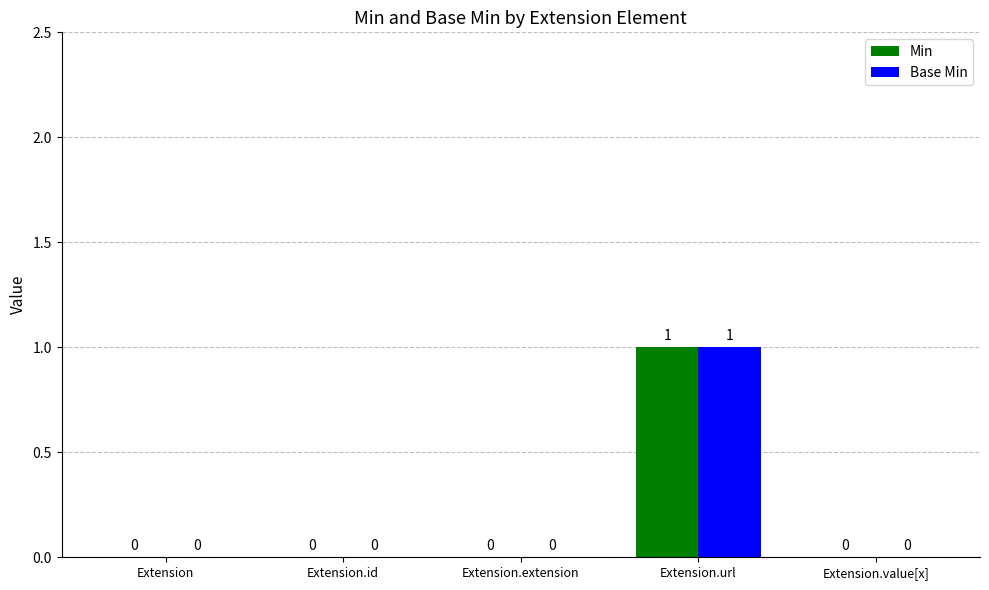

What is the sum of the Min values at Extension.id and Extension.url?

1